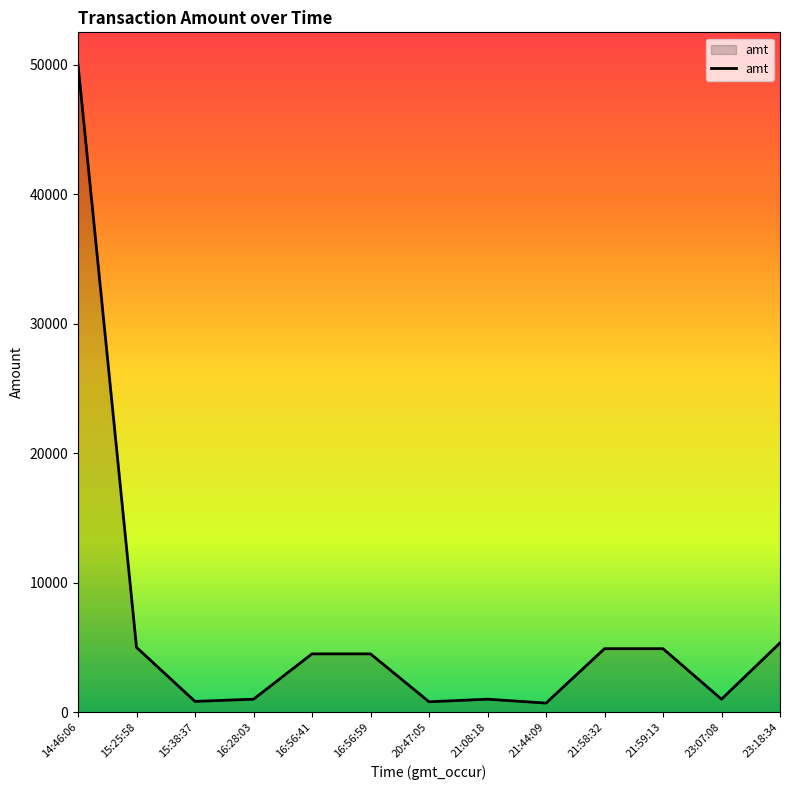

The value at 16:56:59 is 7586.5. True or false?

False